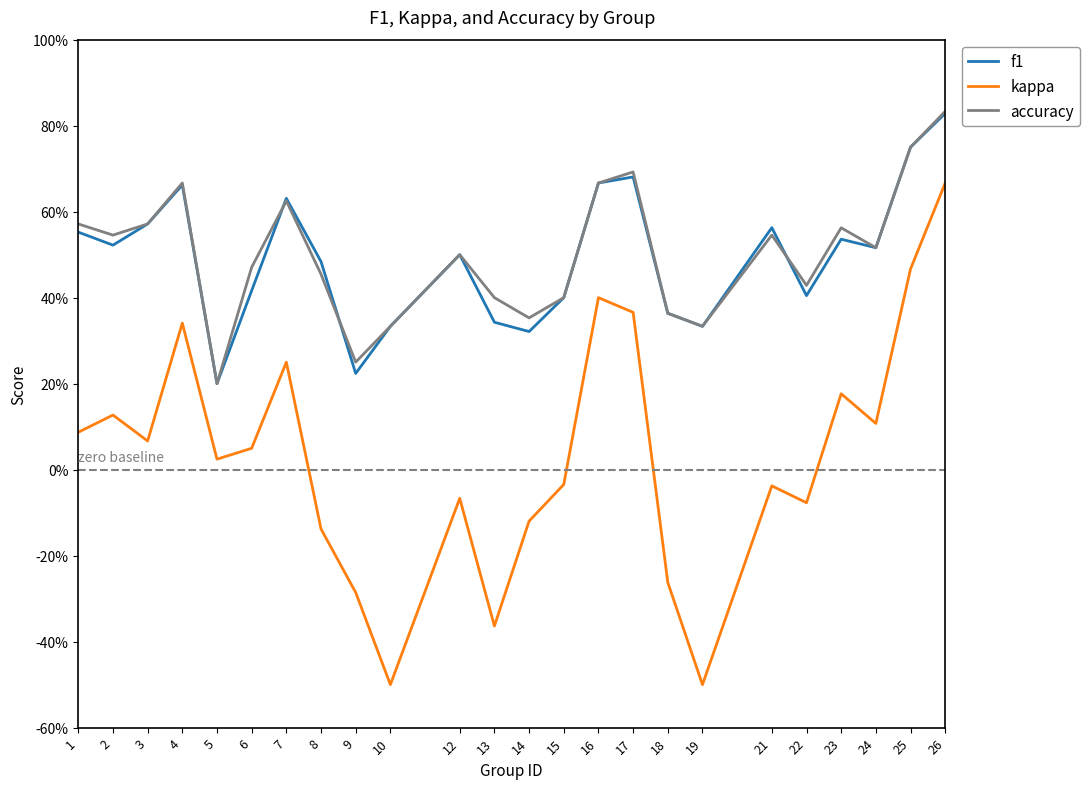

Between 17 and 25, which is larger?

25